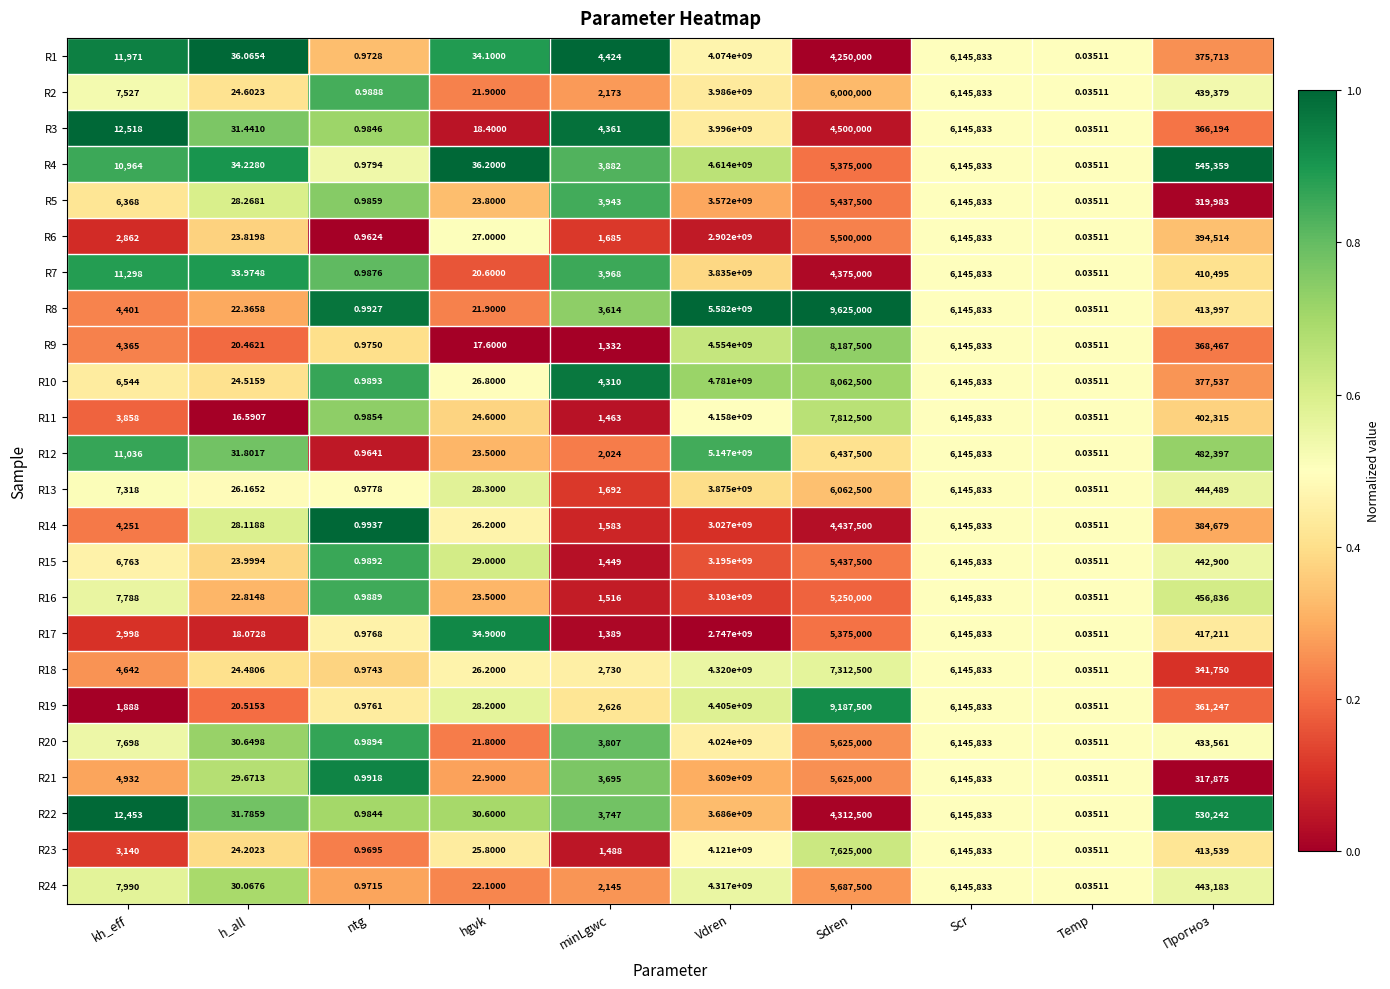

Which series changed the most between Temp and Прогноз?

R4